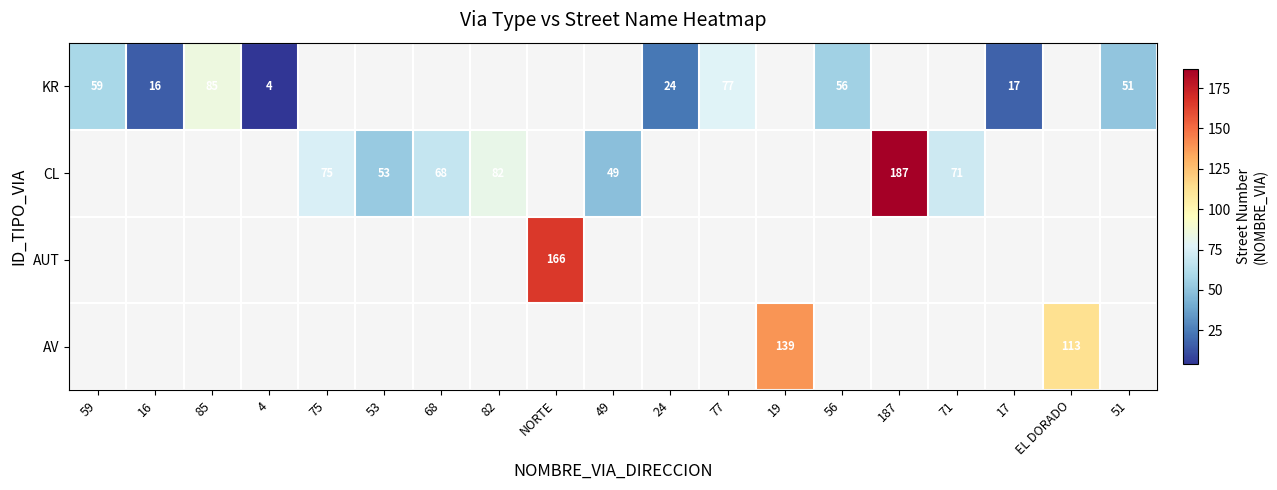

Is it true that AV equals 51 at 19?

False